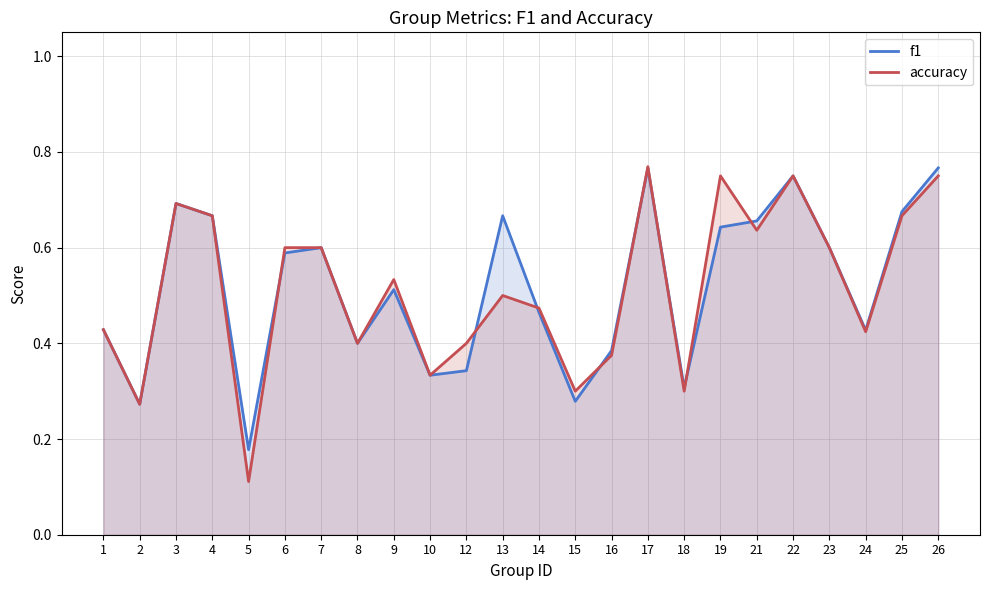

What is the difference between the f1 values at 23 and 5?

0.4